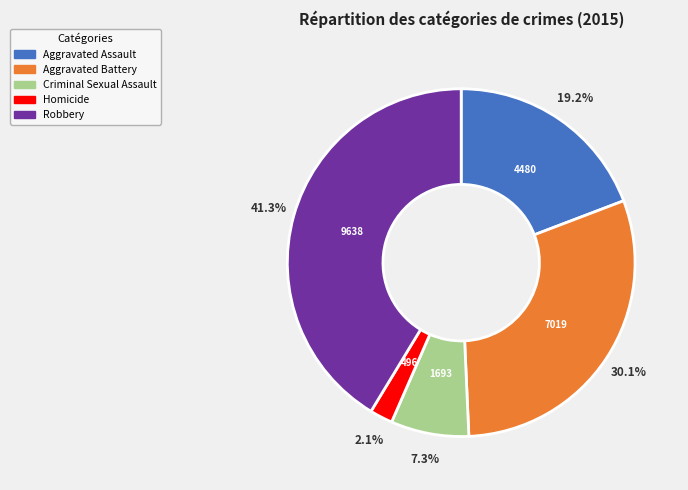

Rank the categories by value from lowest to highest.

Homicide, Criminal Sexual Assault, Aggravated Assault, Aggravated Battery, Robbery